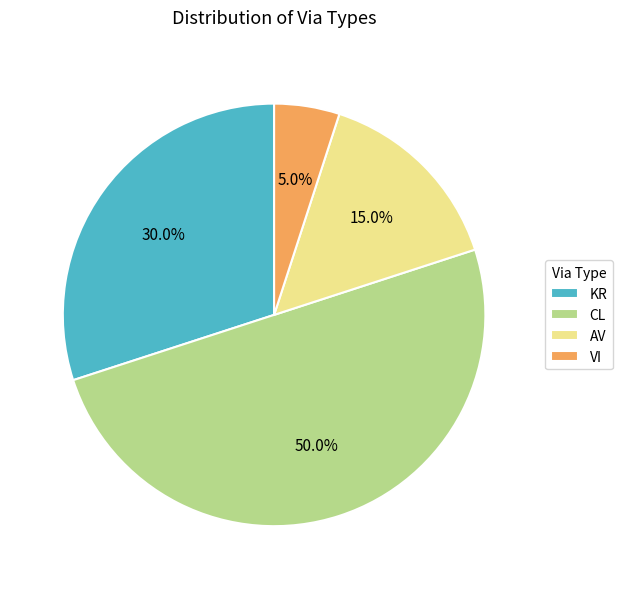

To the nearest percent, what portion does KR represent?

30%